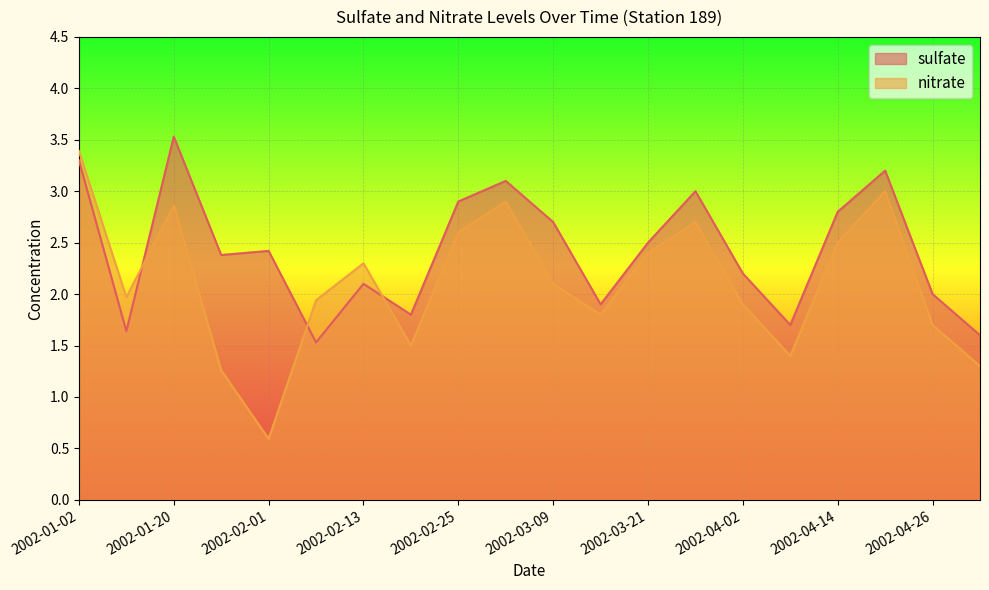

What are all the series names shown in the legend?

sulfate, nitrate